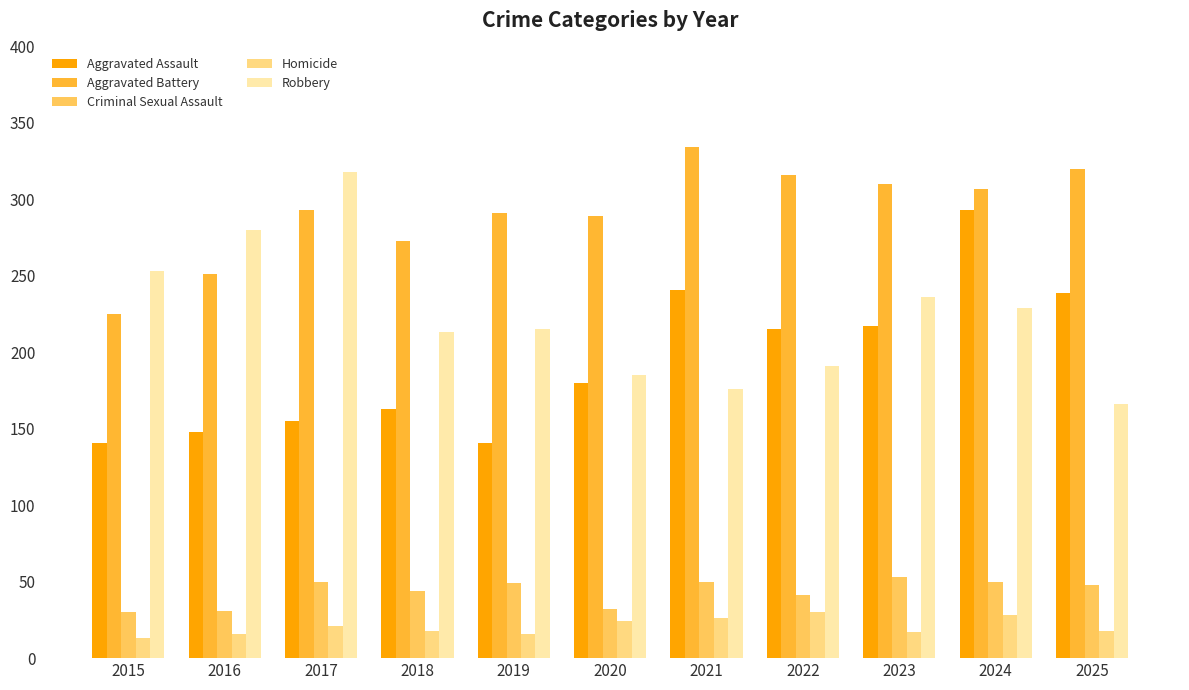

At which category is the sum across all series the highest?

2024